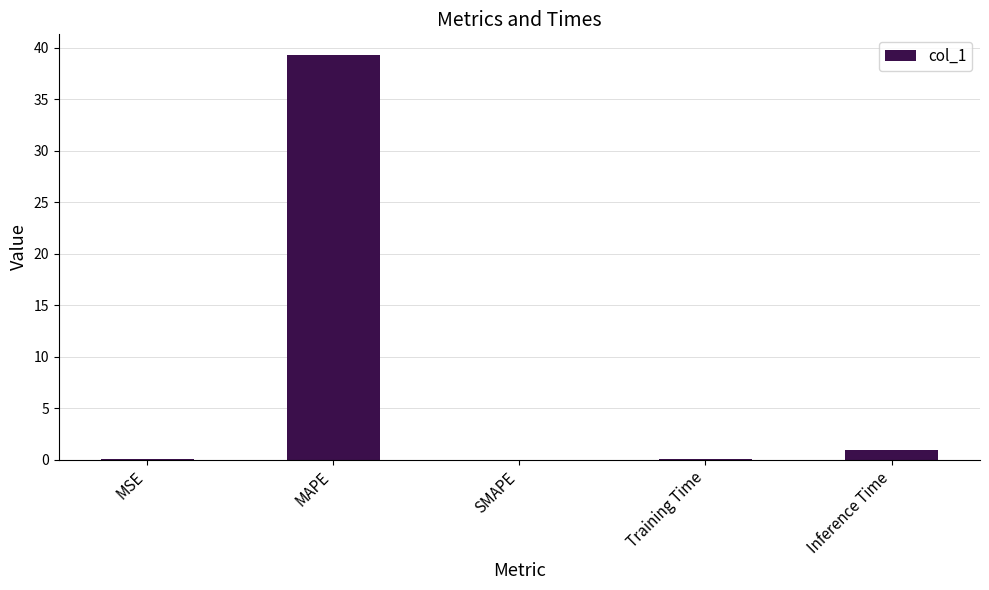

What is the greatest value displayed?

39.3